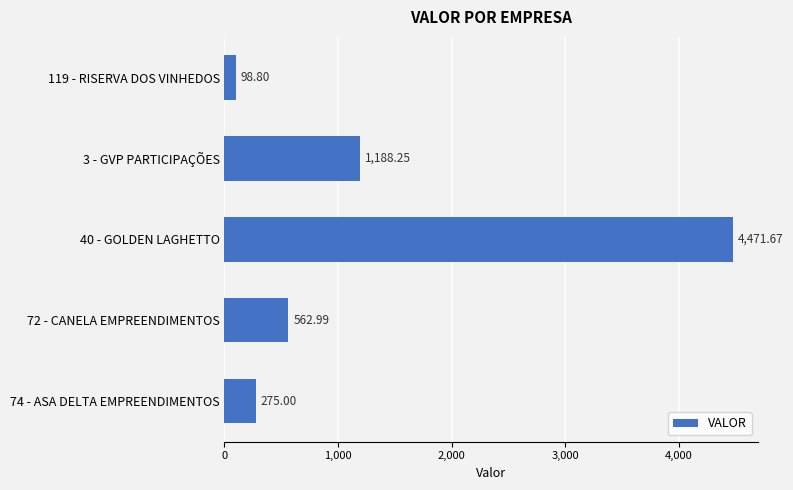

Rank the categories by value from lowest to highest.

119 - RISERVA DOS VINHEDOS, 74 - ASA DELTA EMPREENDIMENTOS, 72 - CANELA EMPREENDIMENTOS, 3 - GVP PARTICIPAÇÕES, 40 - GOLDEN LAGHETTO